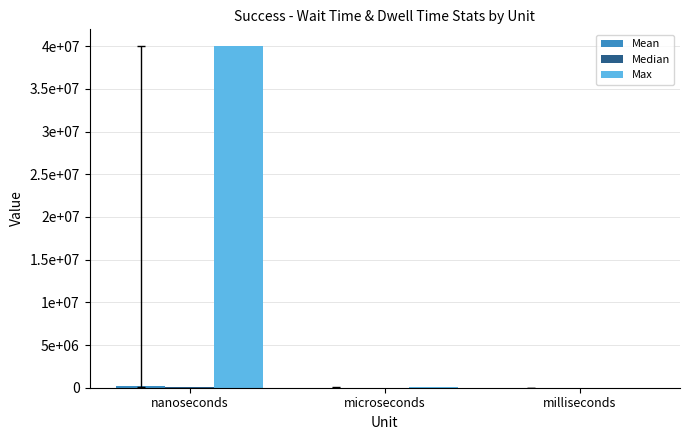

At which label is Max closest to 19987769?

microseconds